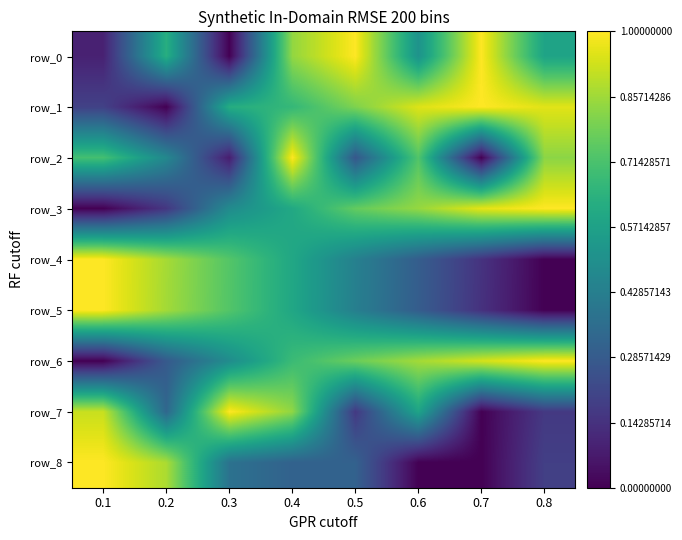

Count the number of data series in this chart.

9